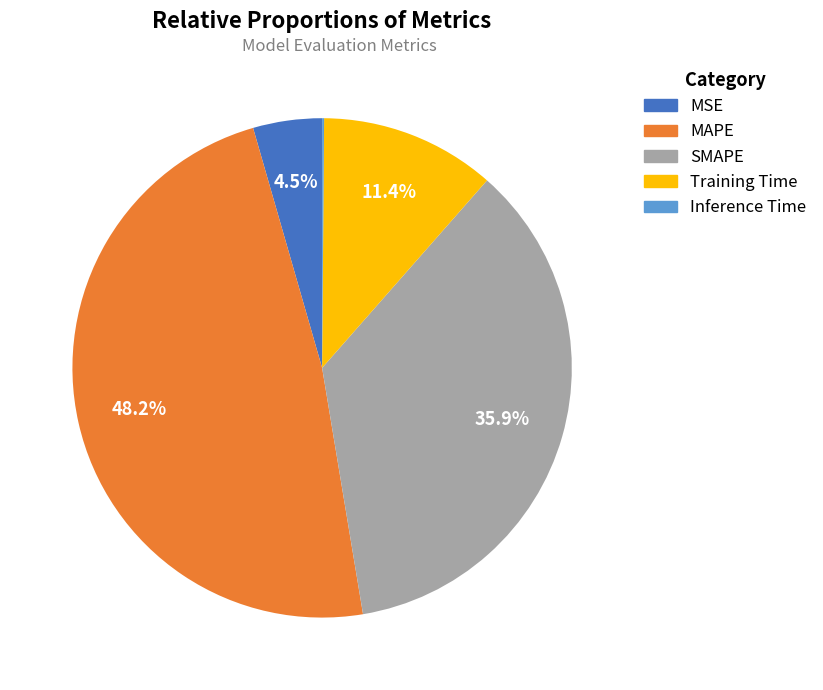

To the nearest percent, what is the average slice percentage?

20%